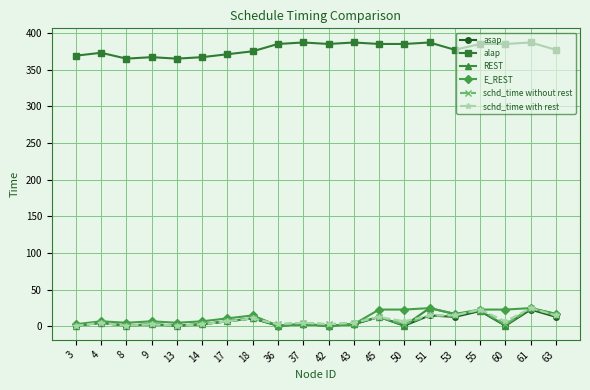

How many distinct data groups are displayed?

6